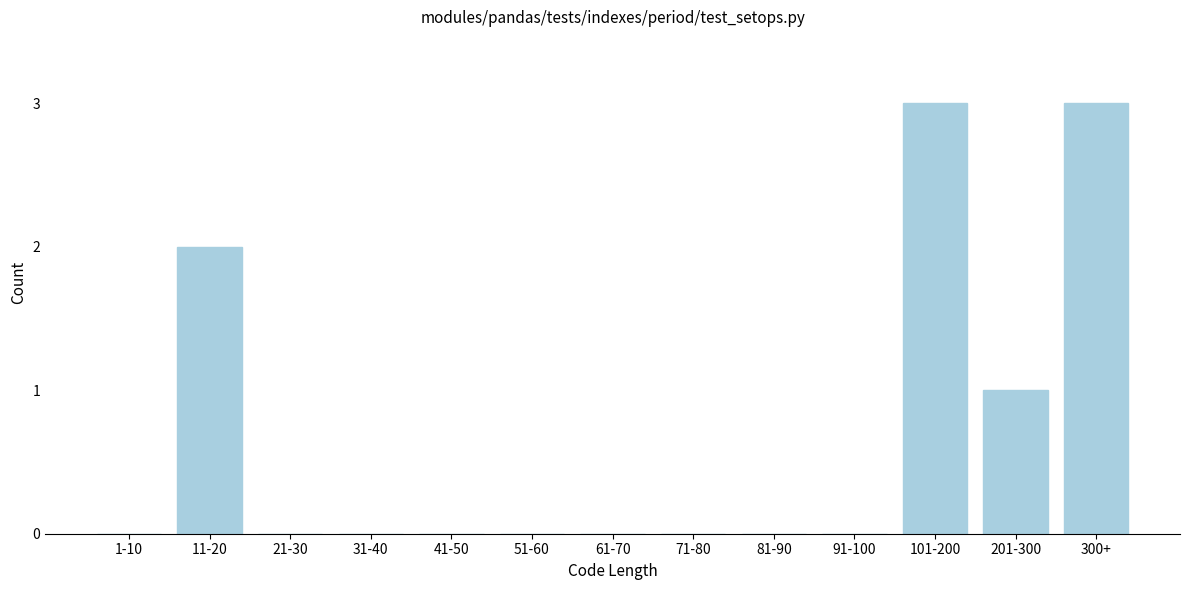

Reading right to left, list all the values displayed in this chart.

300+=3	201-300=1	101-200=3	91-100=0	81-90=0	71-80=0	61-70=0	51-60=0	41-50=0	31-40=0	21-30=0	11-20=2	1-10=0